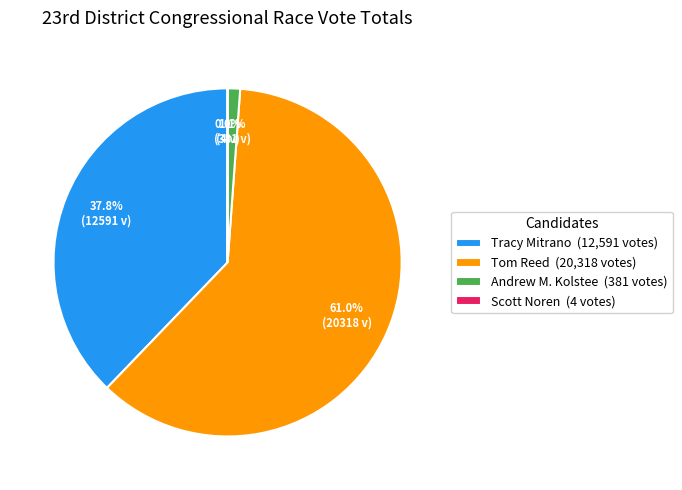

Is there a majority slice in this chart?

Yes